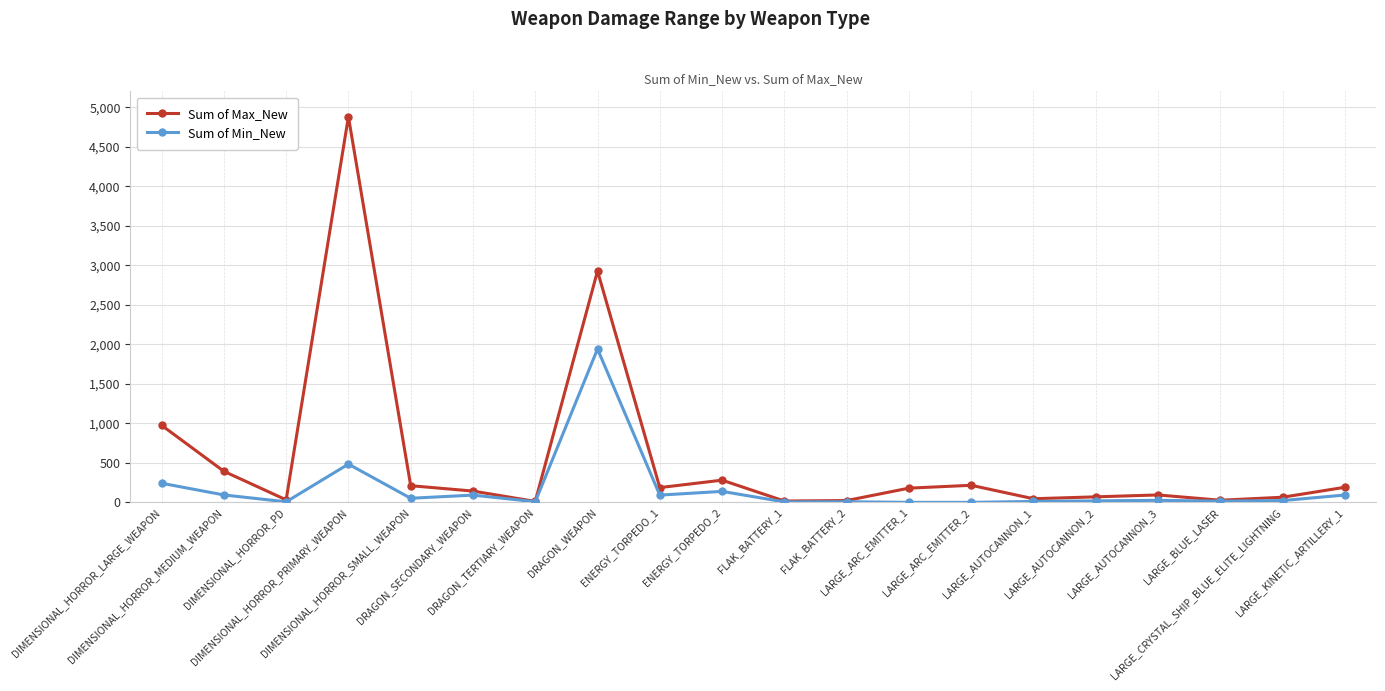

Which label corresponds to the largest value in the chart?

DIMENSIONAL_HORROR_PRIMARY_WEAPON